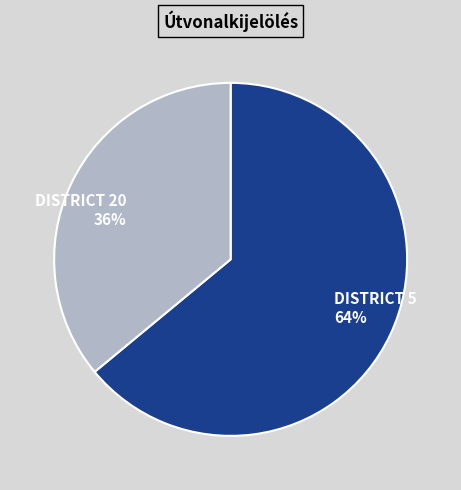

What is the ratio of the value at DISTRICT 5 to the value at DISTRICT 20?

1.8